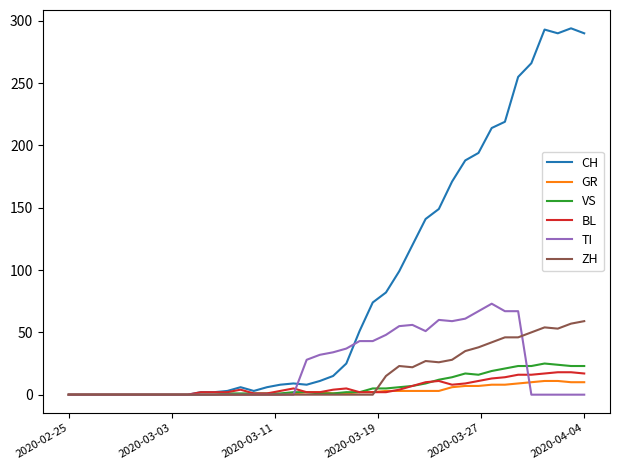

Which series has the largest total across all categories?

CH